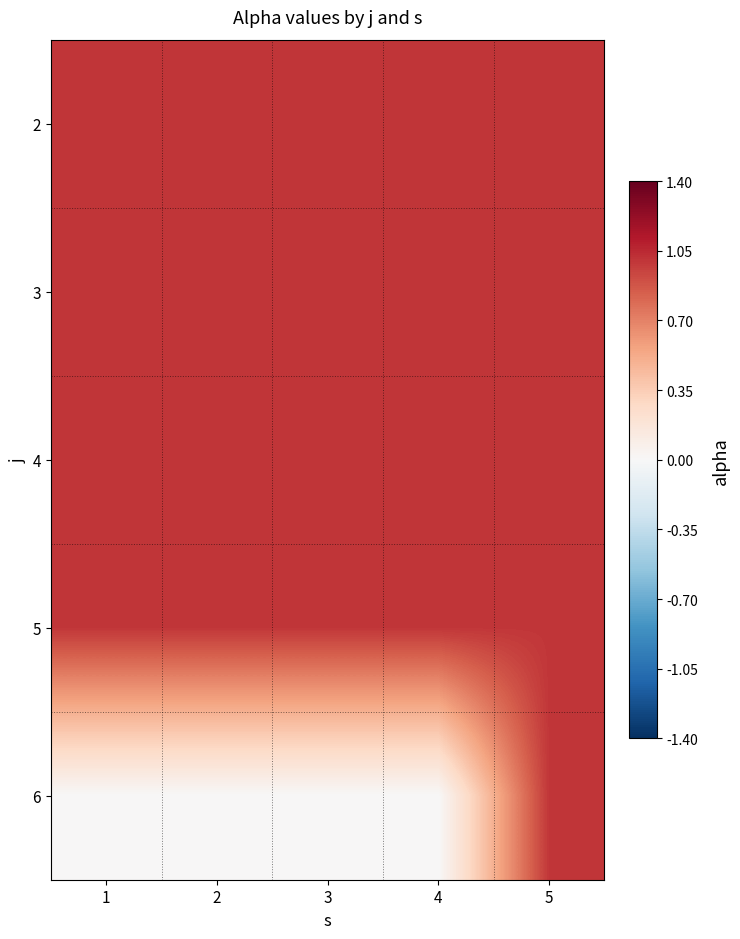

What is the spread (max minus min) of values at 2?

1